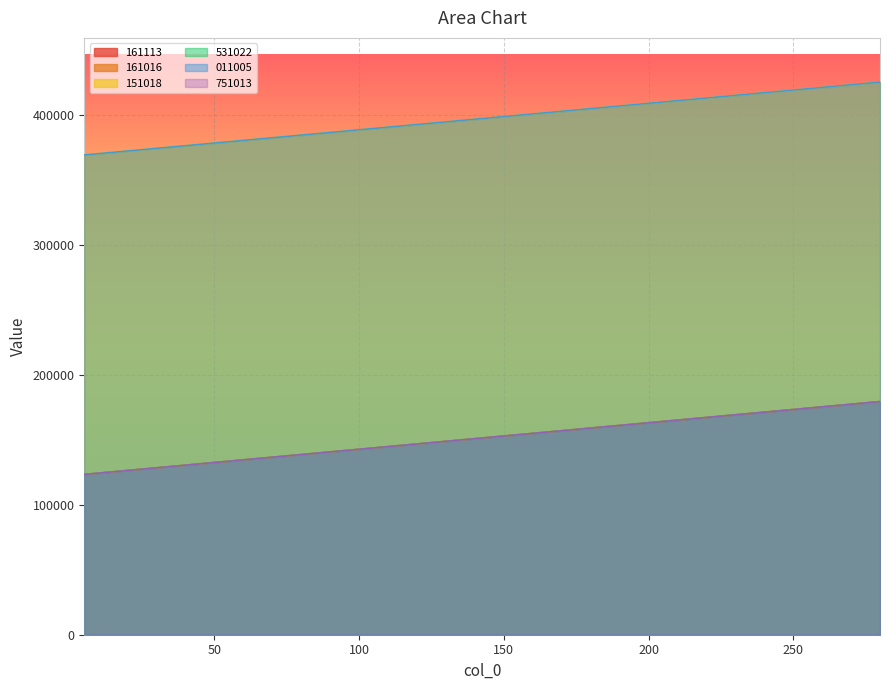

The 161016 series shows 140553 at 90. True or false?

True